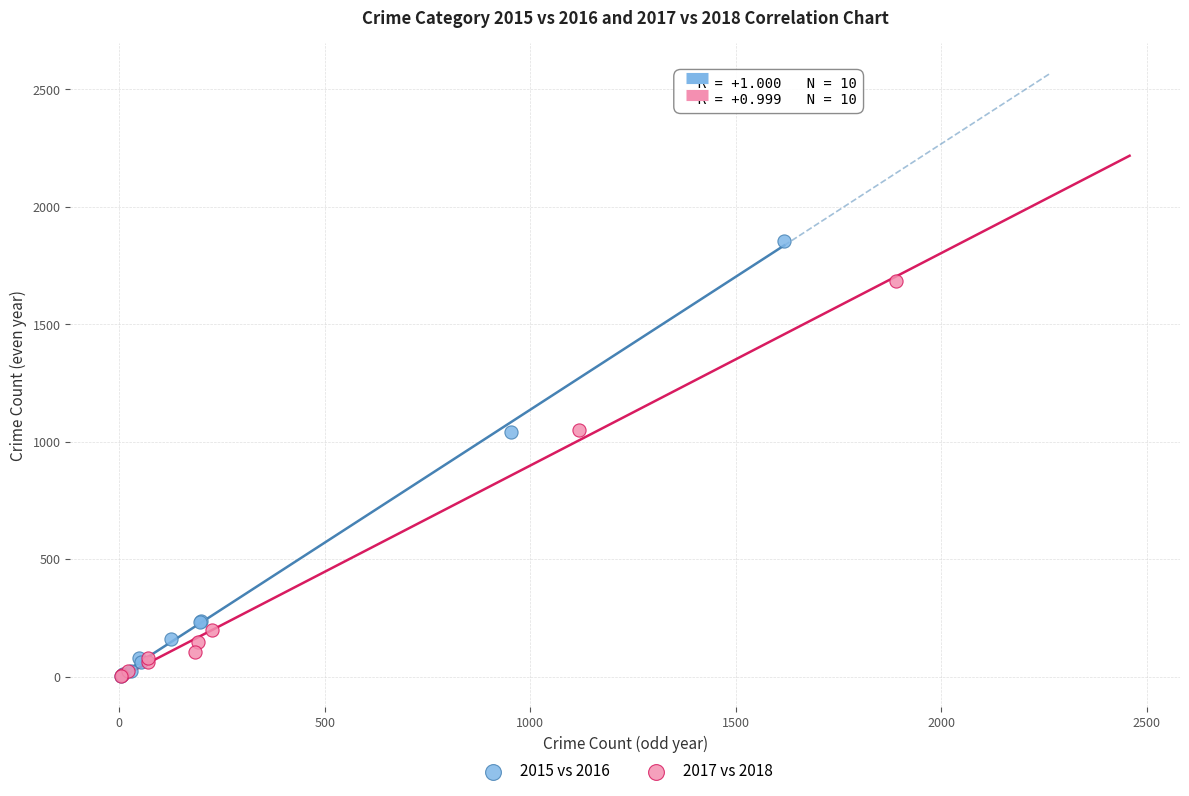

Which series has the largest Y range (max minus min)?

2015 vs 2016